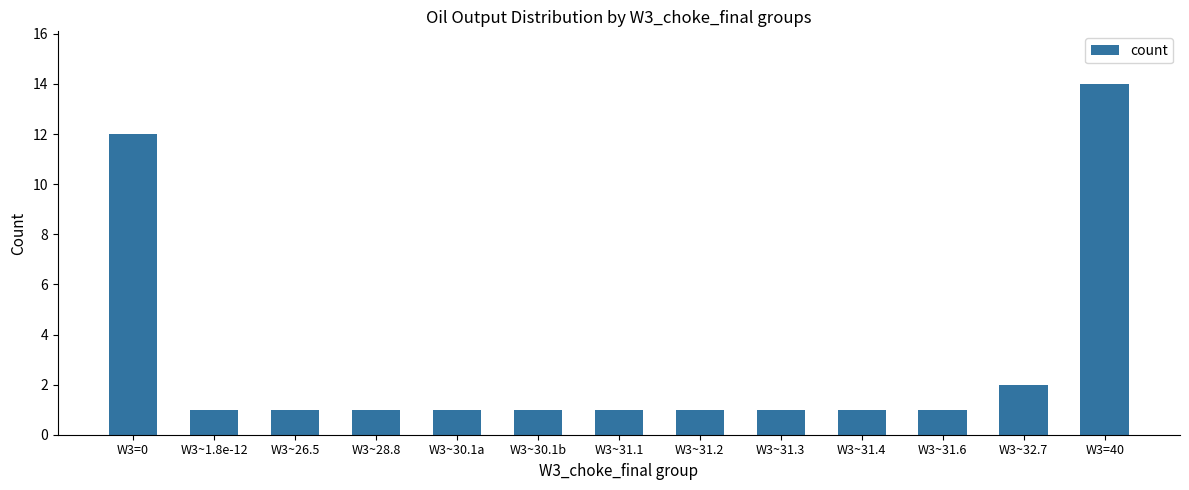

Approximately how many times larger is the value at W3~31.4 compared to W3~26.5?

1.0